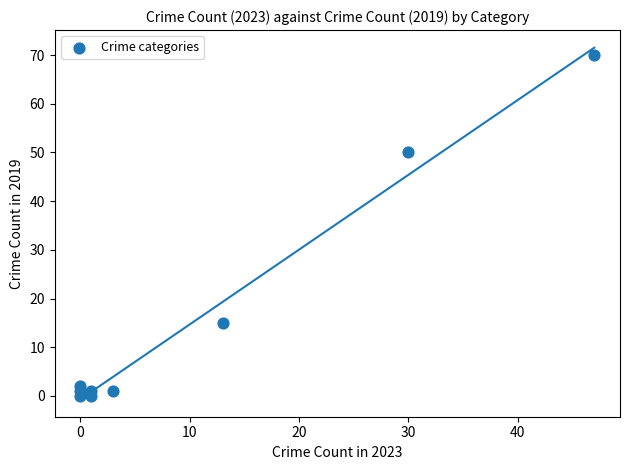

What Y value in the scatter plot is closest to 35?

50